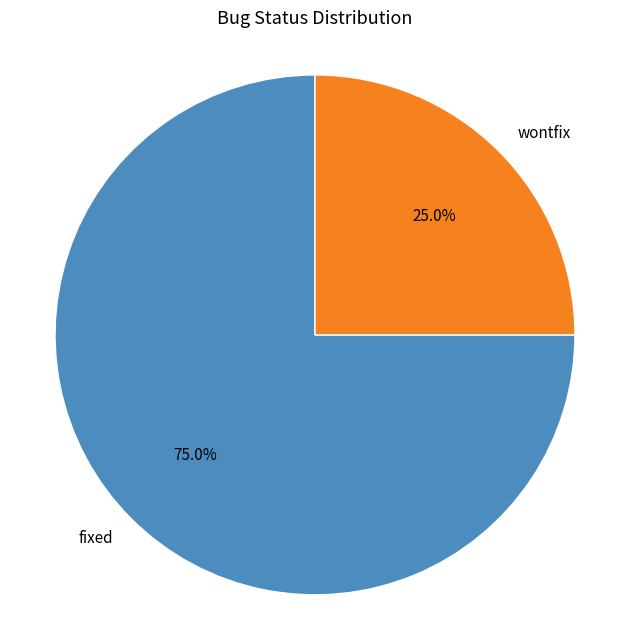

True or false: fixed accounts for 68% of the total.

False